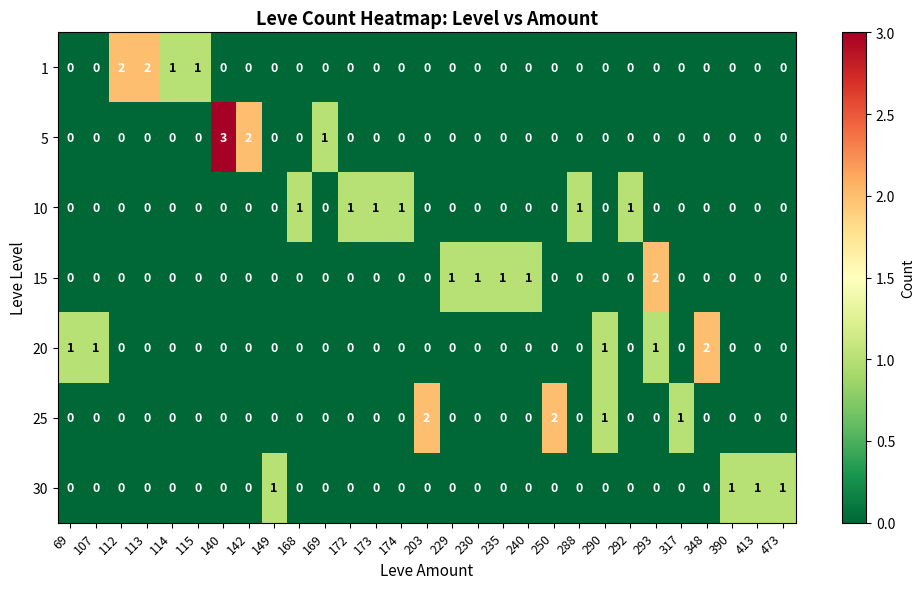

True or false: 20 has a value of 0 at 114.

True